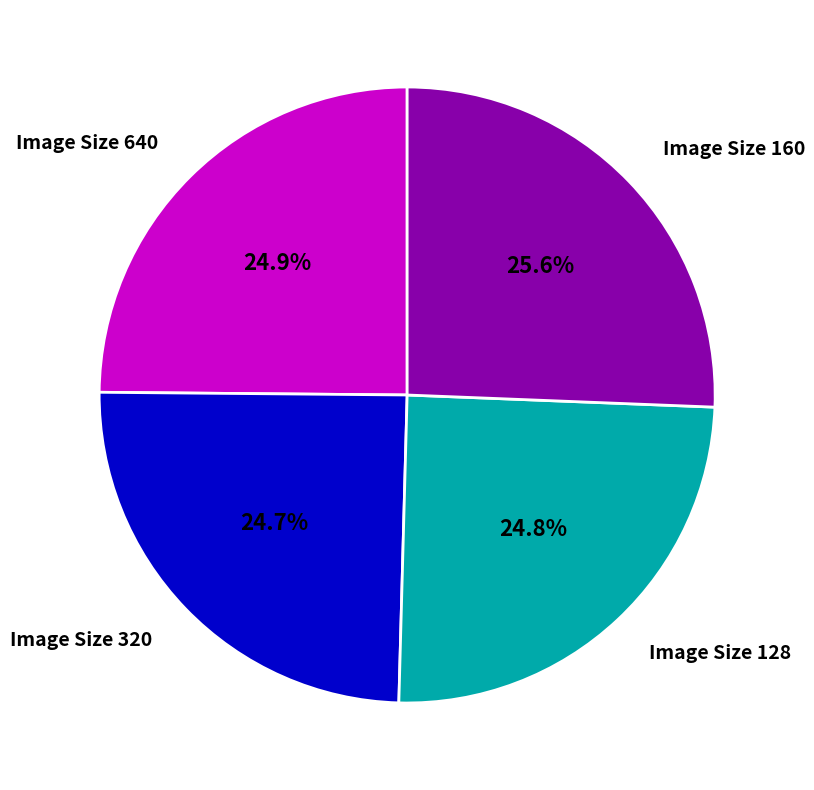

To the nearest percent, what is the difference between the Image Size 128 and Image Size 160 slice percentages?

1%